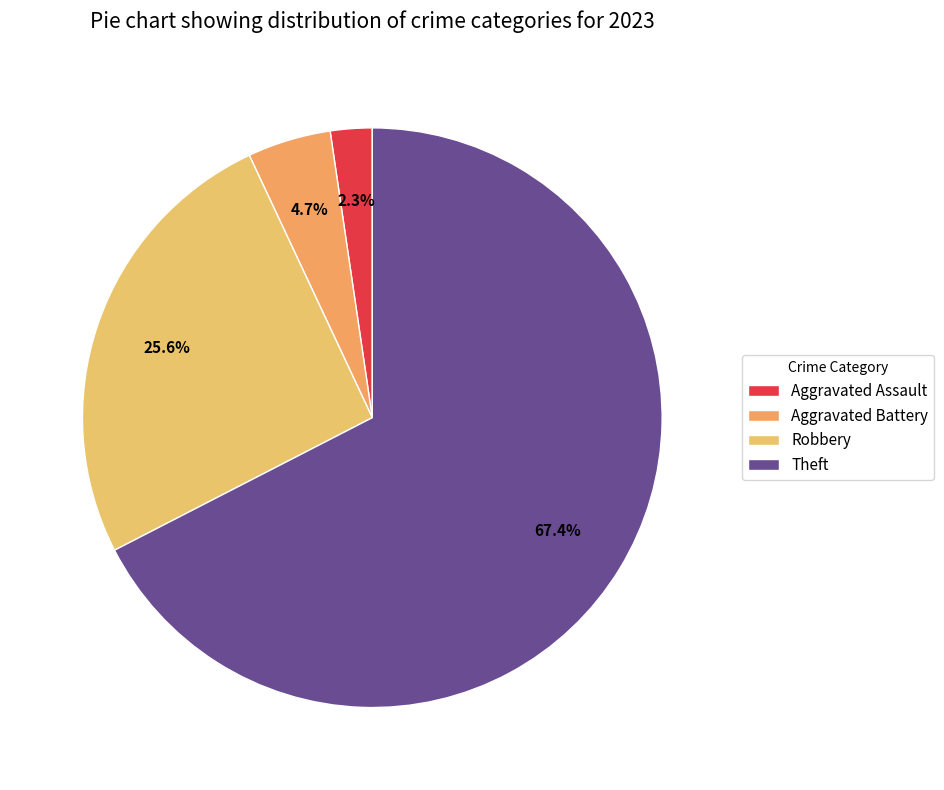

Which slice represents more than half of the pie?

Theft